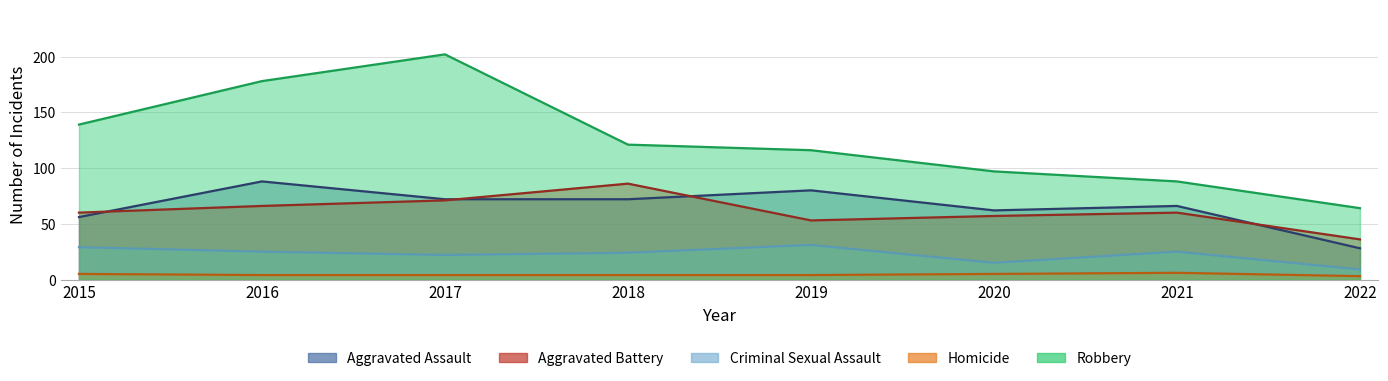

At which category does Aggravated Assault reach its first local peak?

2016